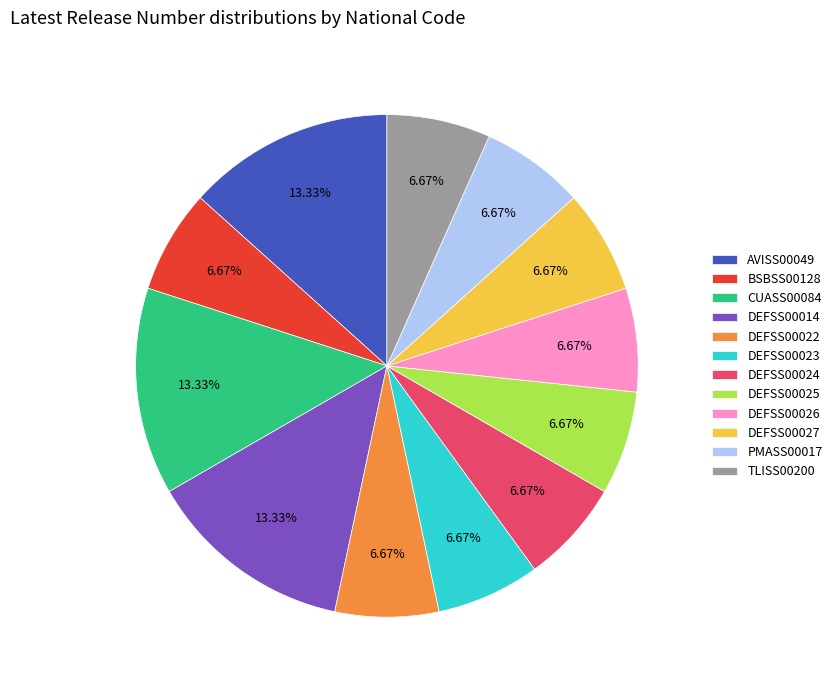

Is it true that DEFSS00025 is 7% of the pie?

True